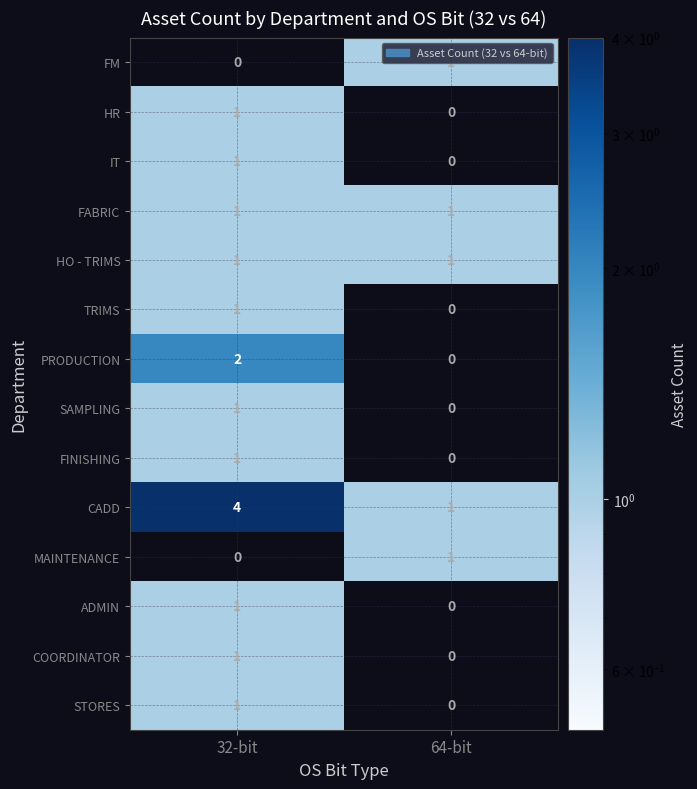

The FM series shows 0 at 32-bit. True or false?

True